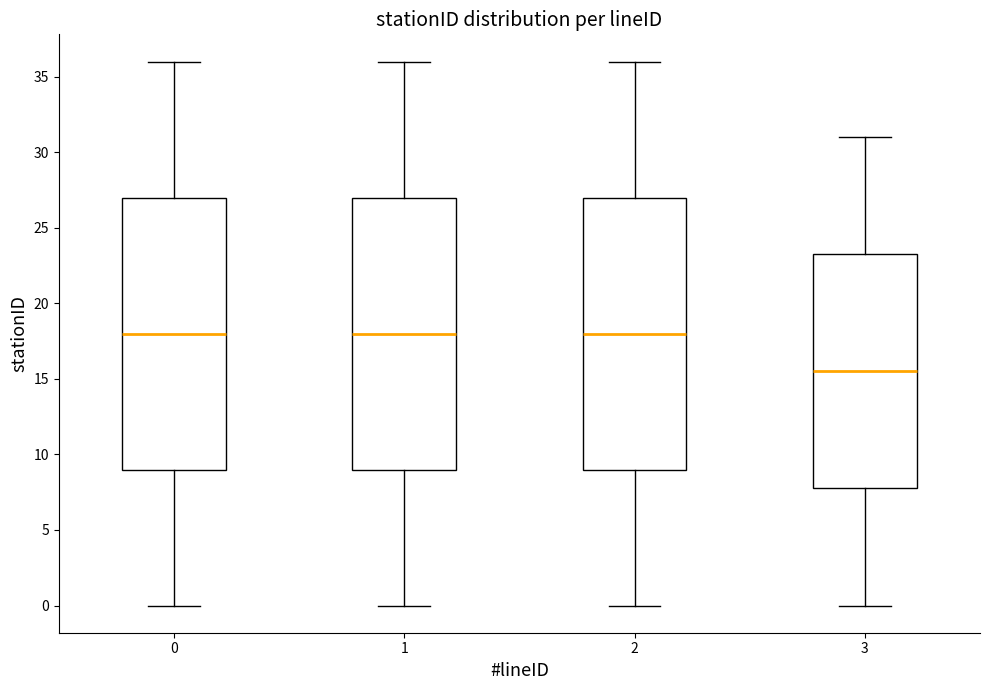

Reading left to right, transcribe this box plot: for each box, give where its median line is, the range the box spans, and where its two whiskers end, as read against the y-axis. The values are not printed on the chart, so give them approximately, as read against the axis.

0: median 18.0, box 9.0 to 27.0, whiskers 0.0 to 36.0
1: median 18.0, box 9.0 to 27.0, whiskers 0.0 to 36.0
2: median 18.0, box 9.0 to 27.0, whiskers 0.0 to 36.0
3: median 15.5, box 8.0 to 23.5, whiskers 0.0 to 31.0